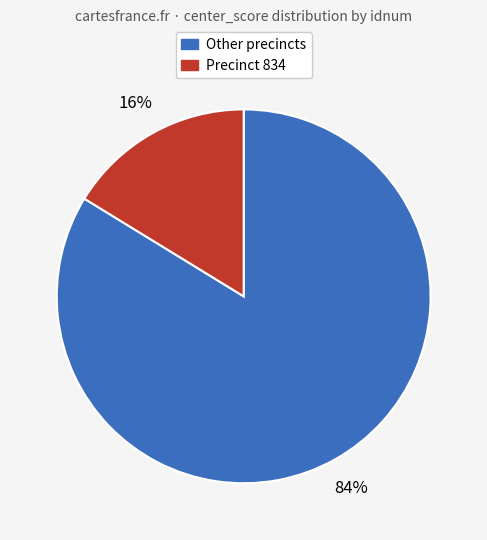

To the nearest percent, what is the average slice percentage?

50%